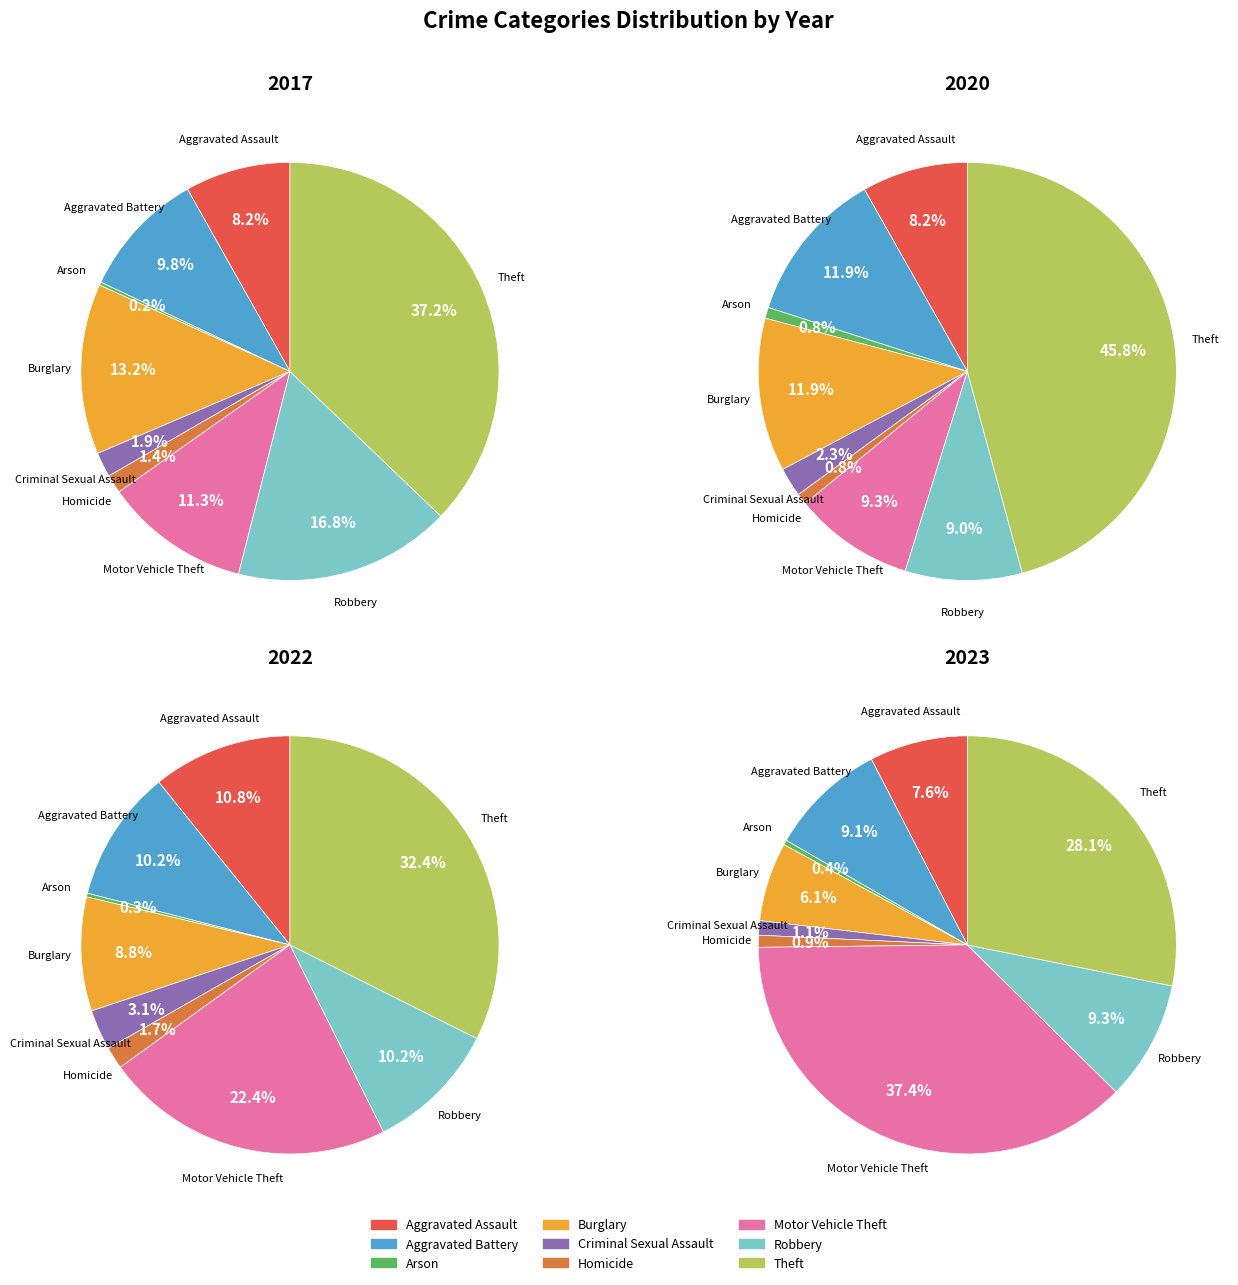

How many segments does this pie chart have?

9